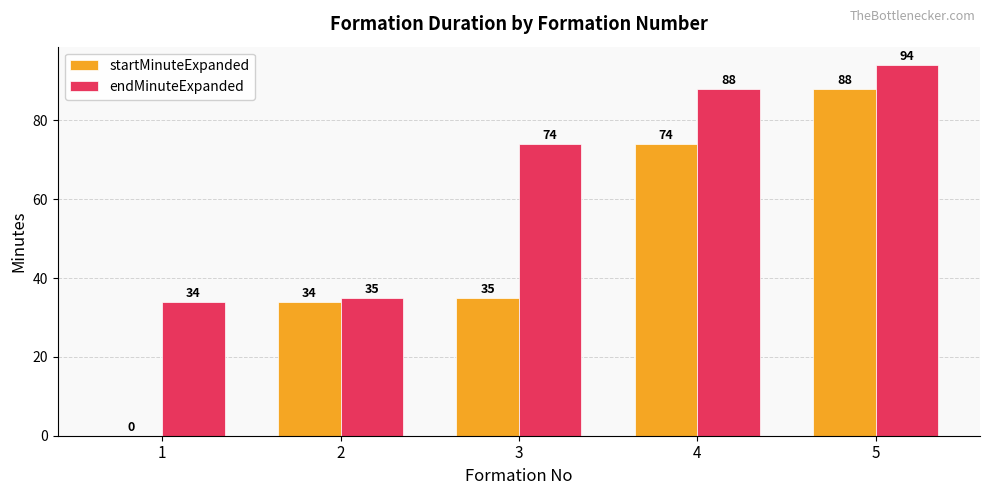

How many distinct data groups are displayed?

2